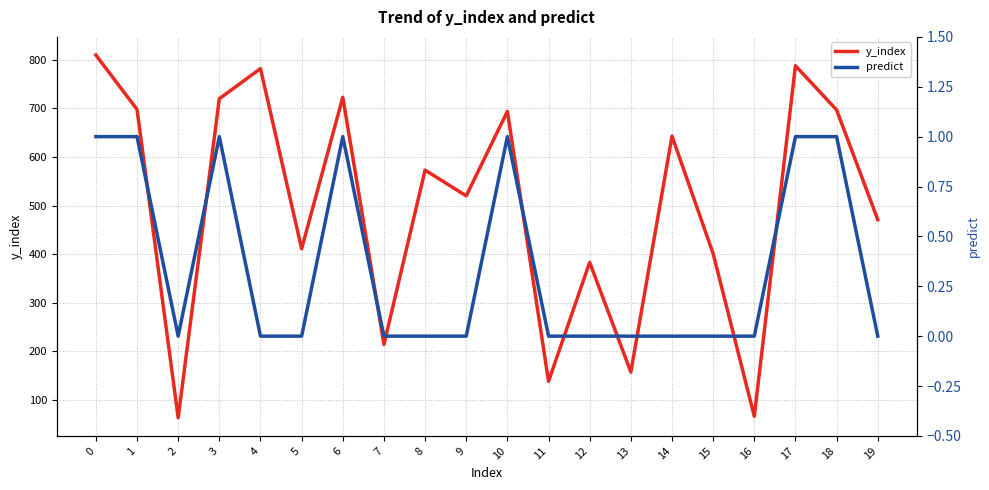

Does the chart have visible grid lines?

Yes